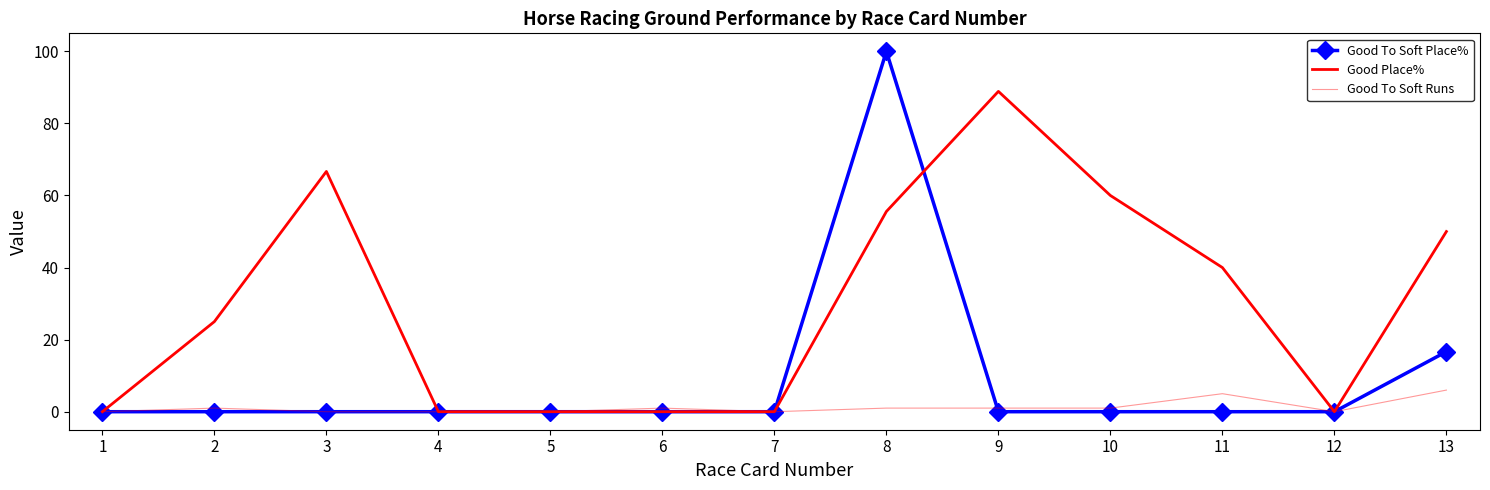

Which series has the widest spread of values?

Good To Soft Place%